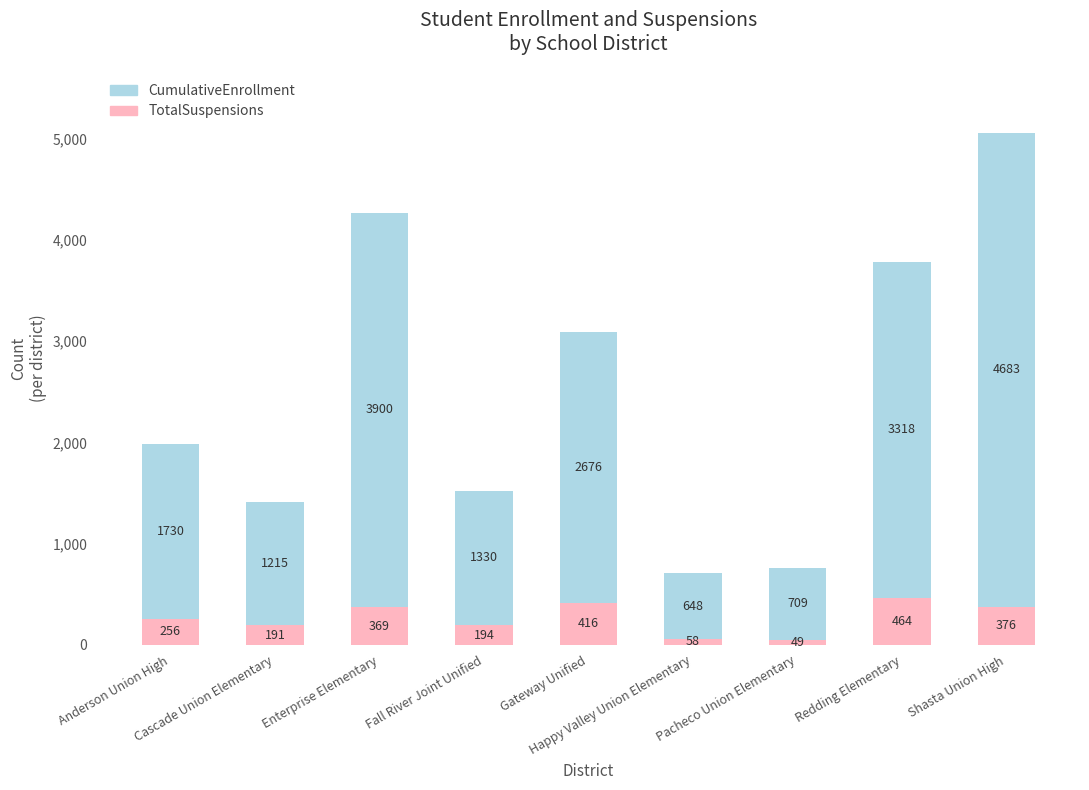

What is the maximum value for TotalSuspensions?

464